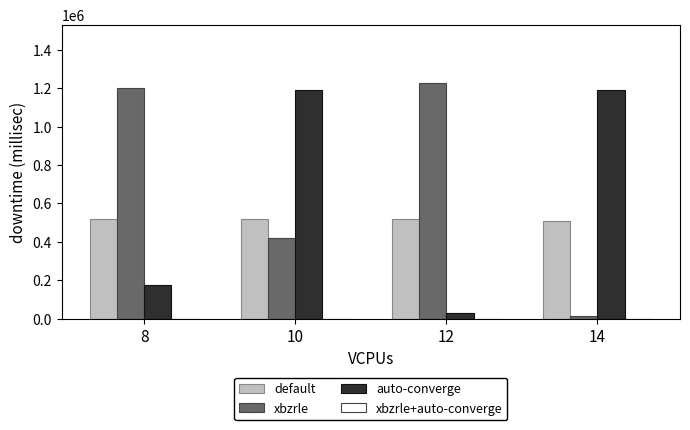

Are the bars horizontal?

No